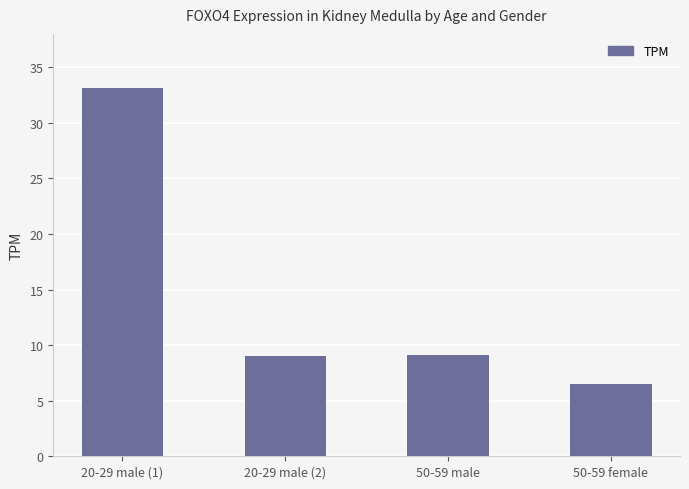

What is the smallest value displayed?

6.5